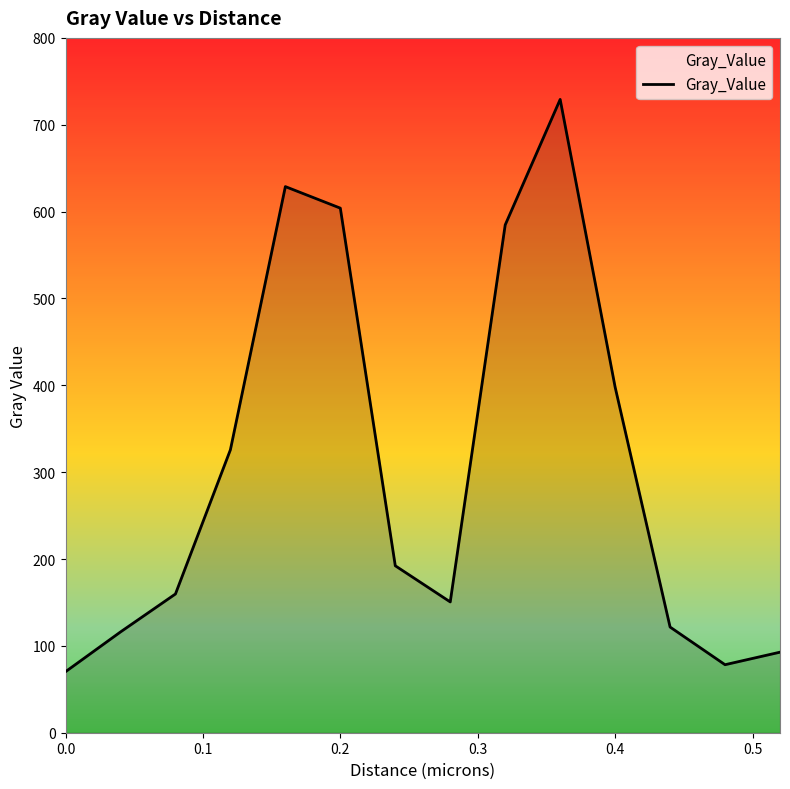

What is the maximum value shown in the chart?

729.2